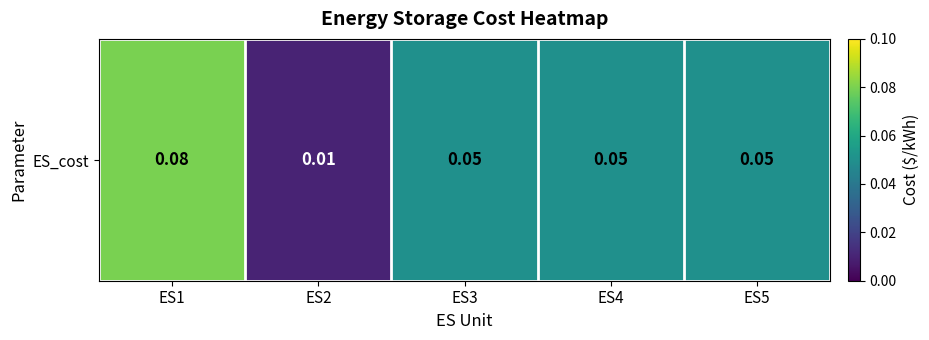

Rank the categories by value from highest to lowest.

ES1, ES3, ES4, ES5, ES2